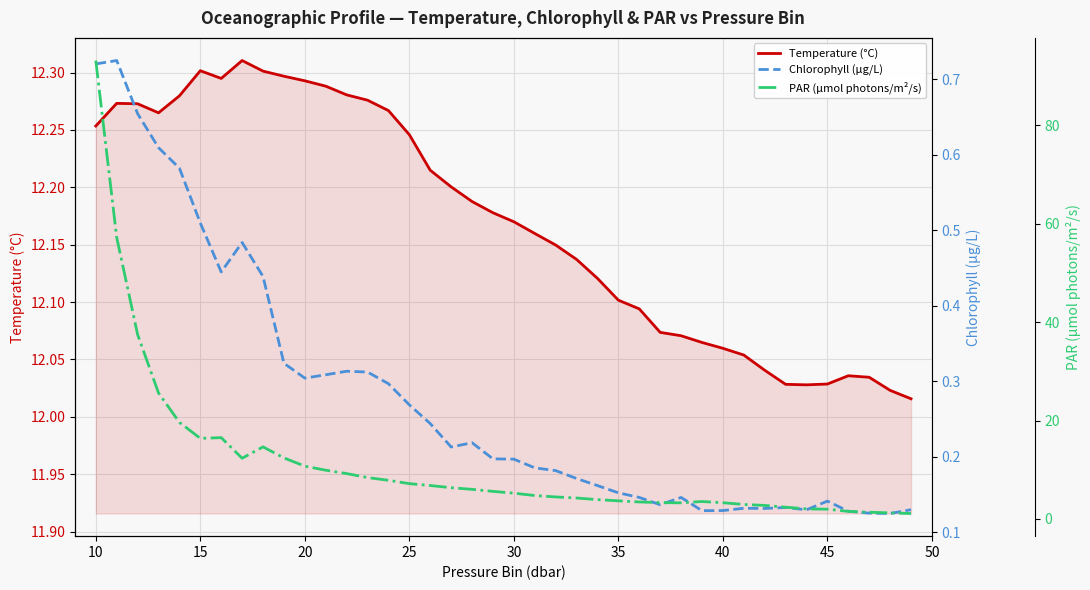

What is the minimum value for Chlorophyll (µg/L)?

0.1